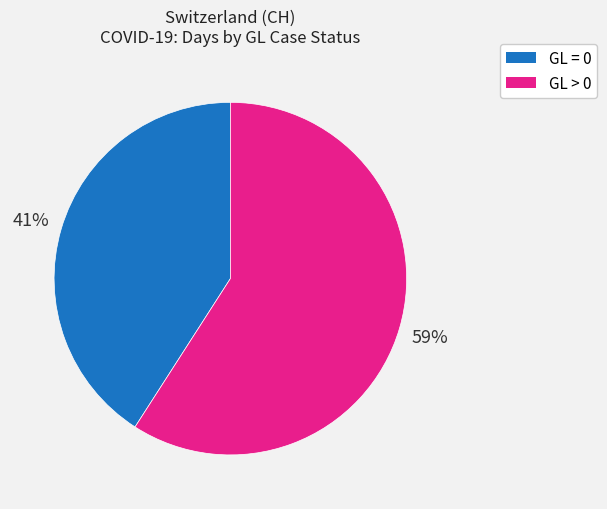

Is there a majority slice in this chart?

Yes